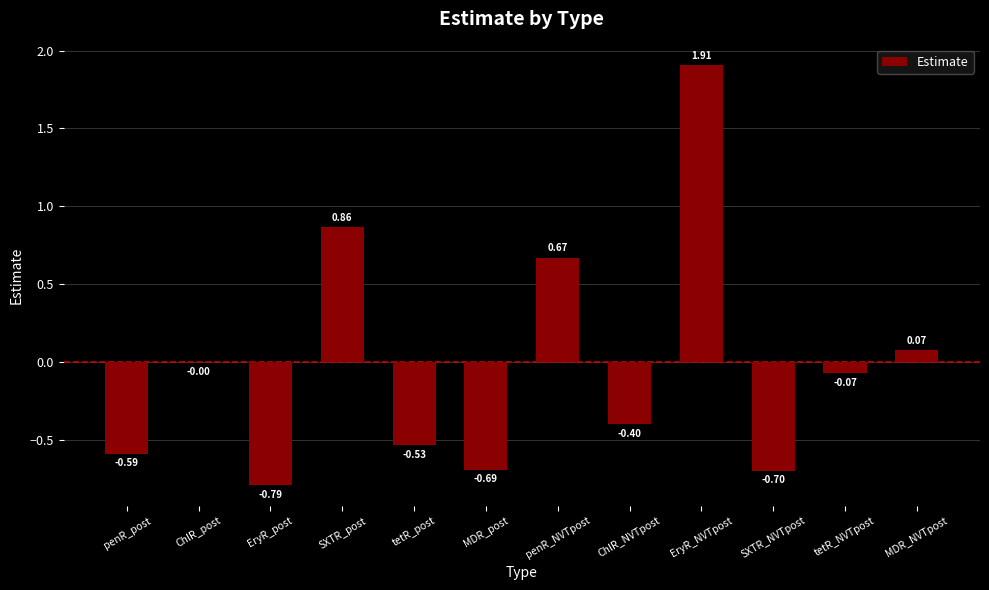

True or false: the data shows -0.1 at ChlR_NVTpost.

False